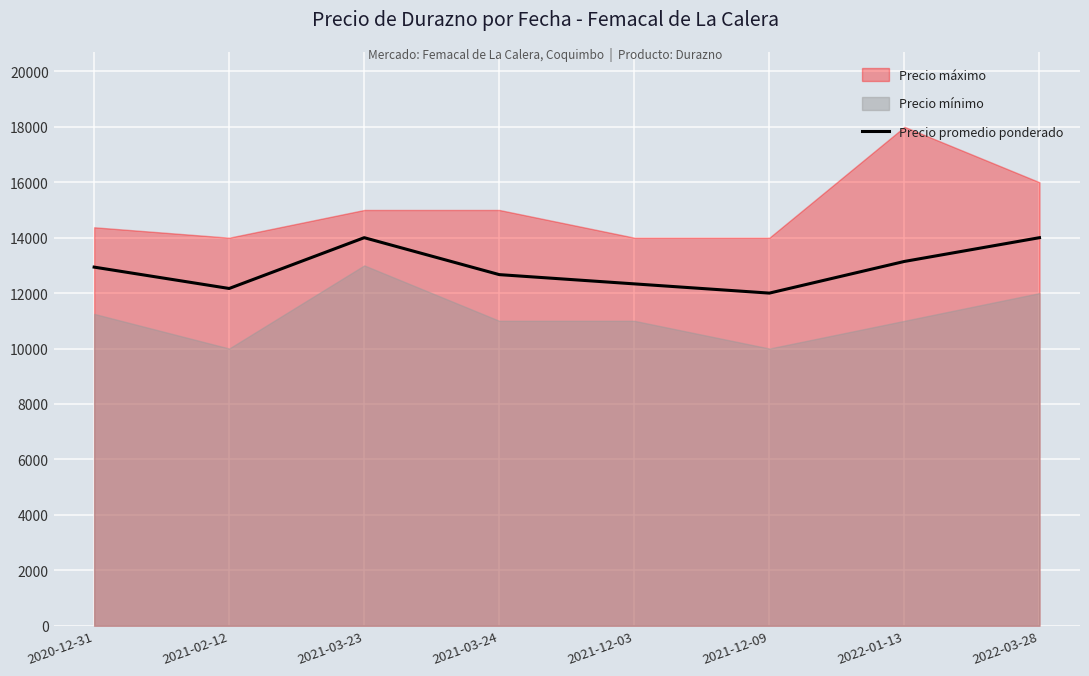

Reading left to right, what are all the values shown in this chart?

2020-12-31=12938	2021-02-12=12167	2021-03-23=14000	2021-03-24=12667	2021-12-03=12333	2021-12-09=12000	2022-01-13=13143	2022-03-28=14000